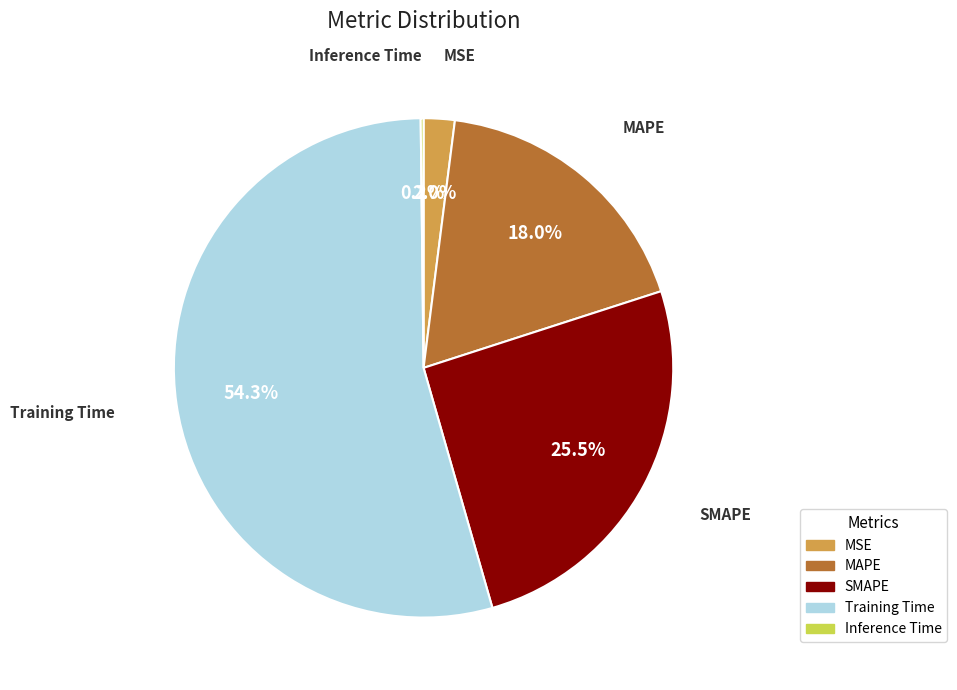

What percentage is the MAPE slice, to the nearest percent?

18%